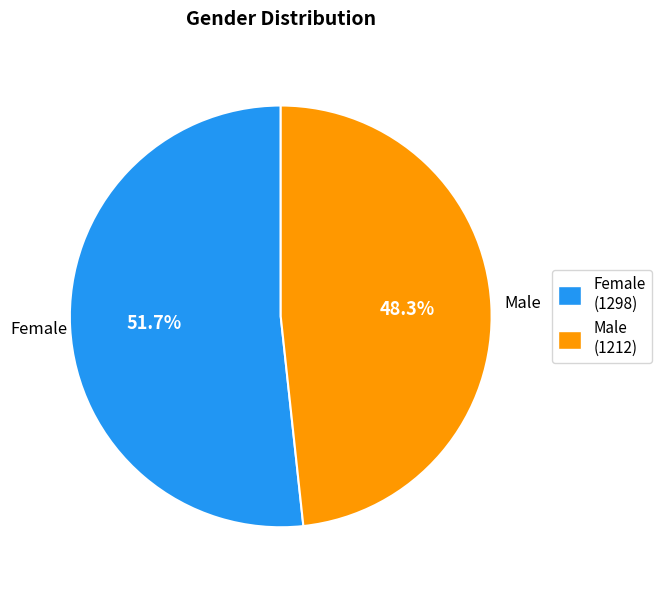

What percentage is the Male slice, to the nearest percent?

48%